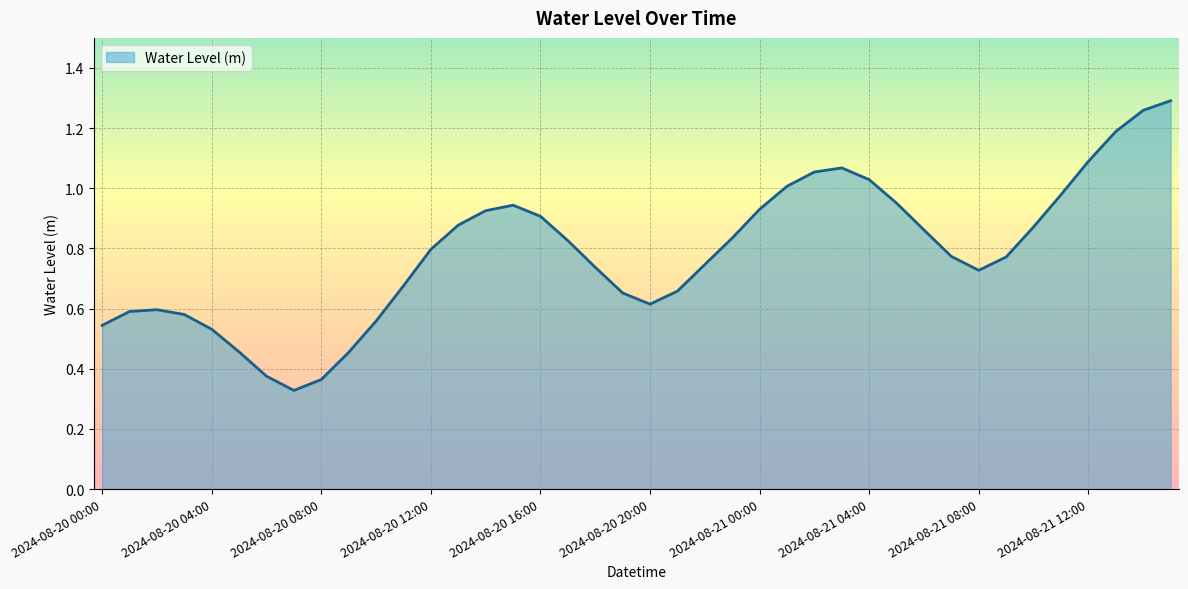

Is this an area chart (filled region under the line)?

Yes